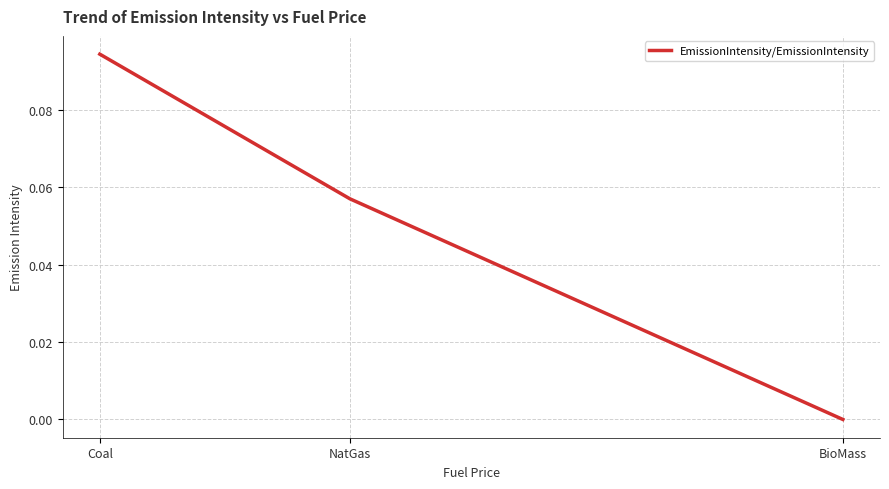

At which category does the chart reach its minimum across all series?

BioMass